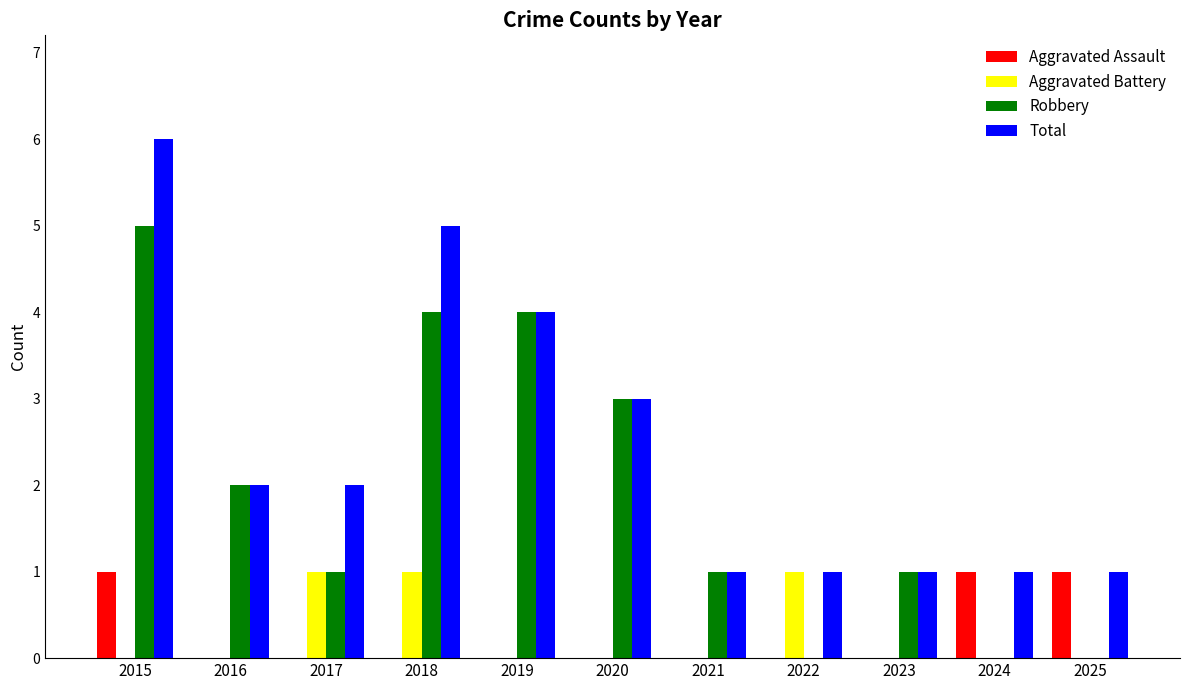

What are all the series names shown in the legend?

Aggravated Assault, Aggravated Battery, Robbery, Total